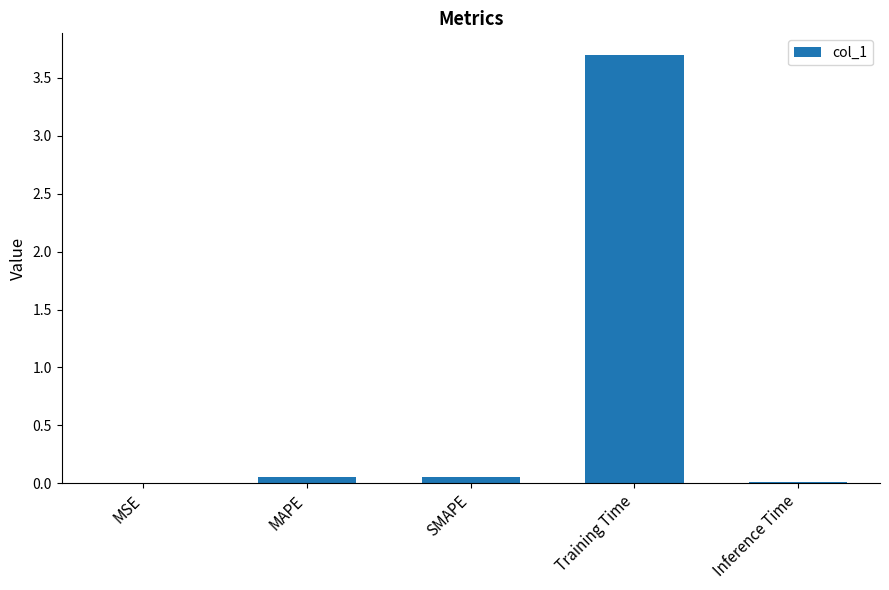

Between Inference Time and Training Time, which is larger?

Training Time